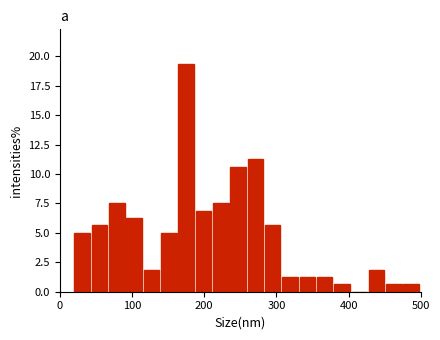

Around what value on the x-axis is the tallest bar? Give the approximate position of its centre, as read against the axis.

170